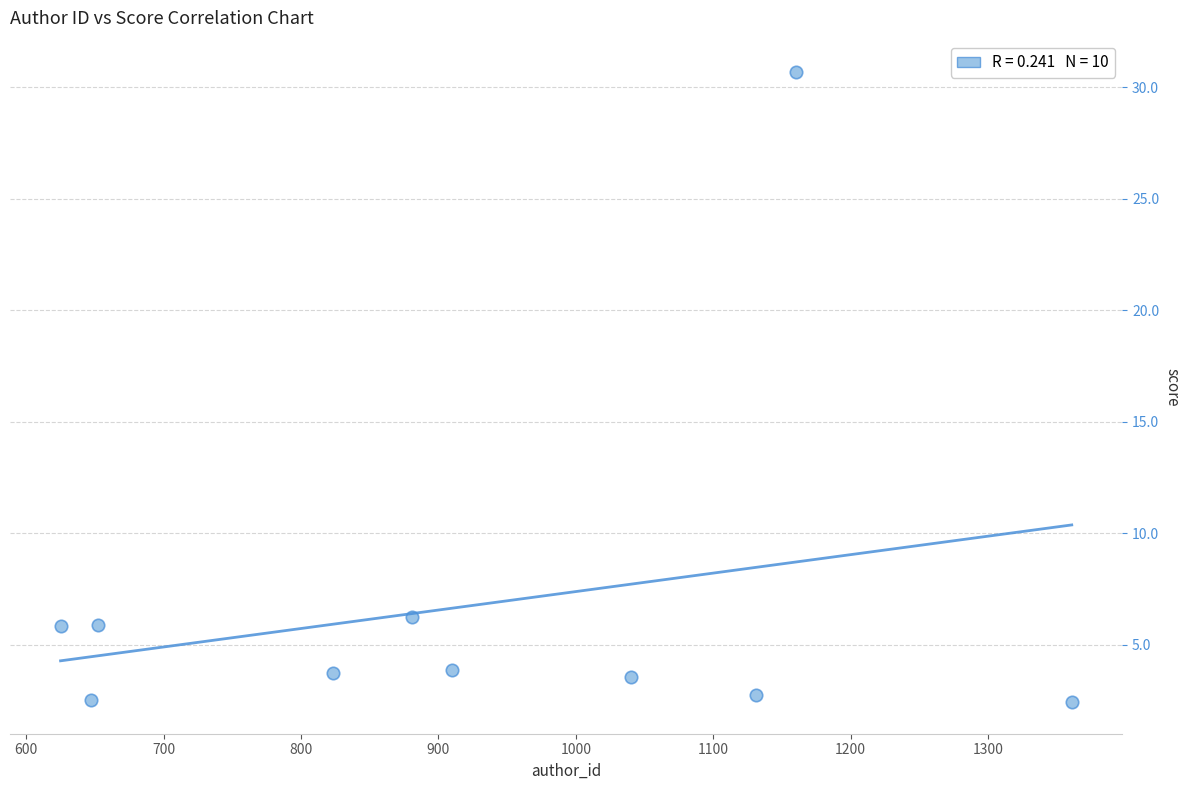

What is the range of Y values (max minus min)?

28.3